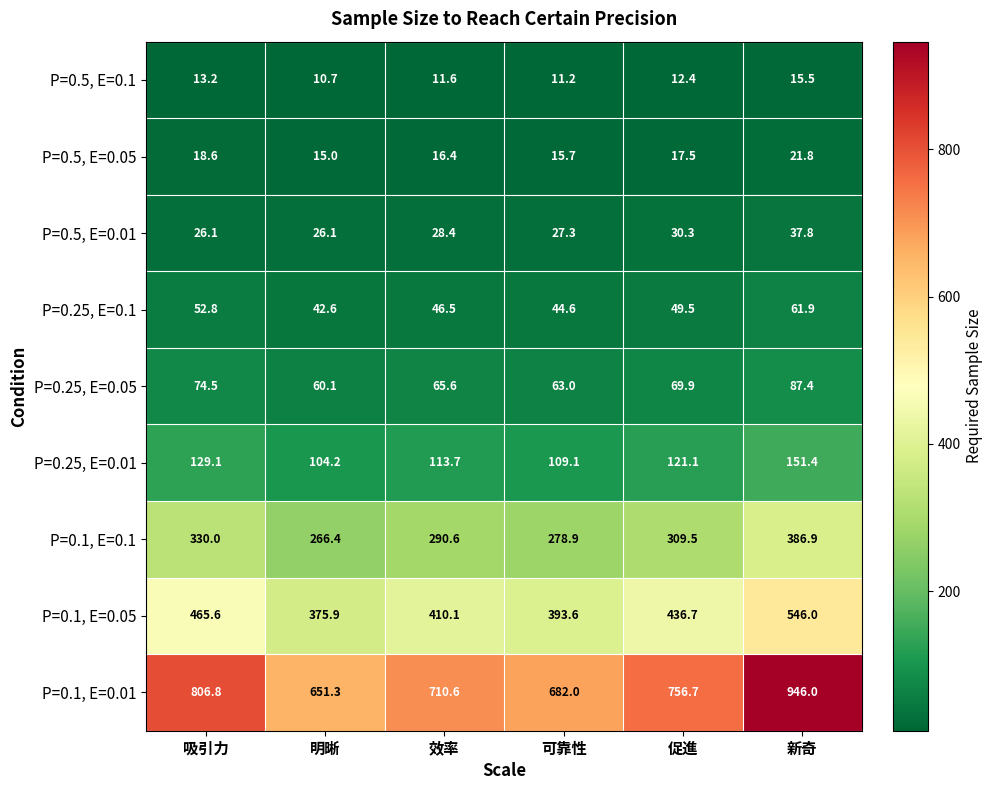

What is the difference between the maximum and second lowest values in the P=0.1, E=0.05 series?

152.4